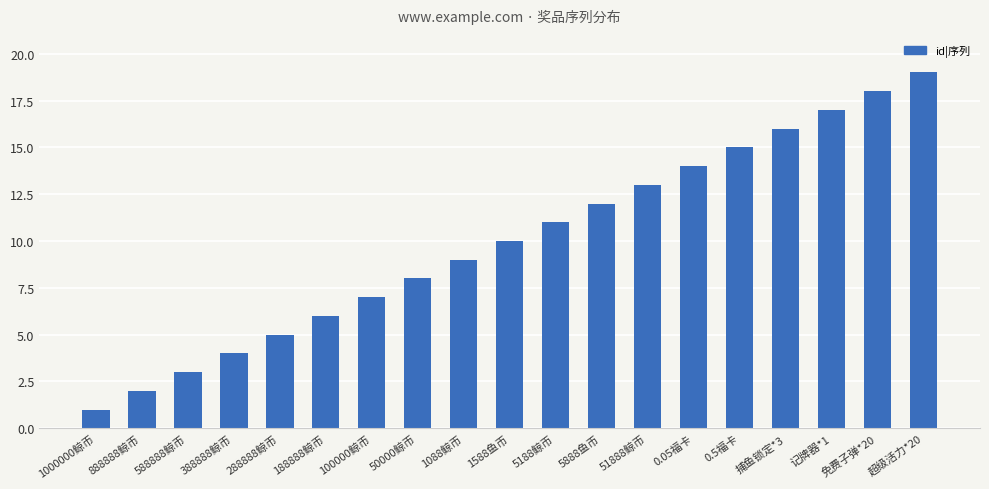

True or false: the data shows 11 at 100000鲸币.

False